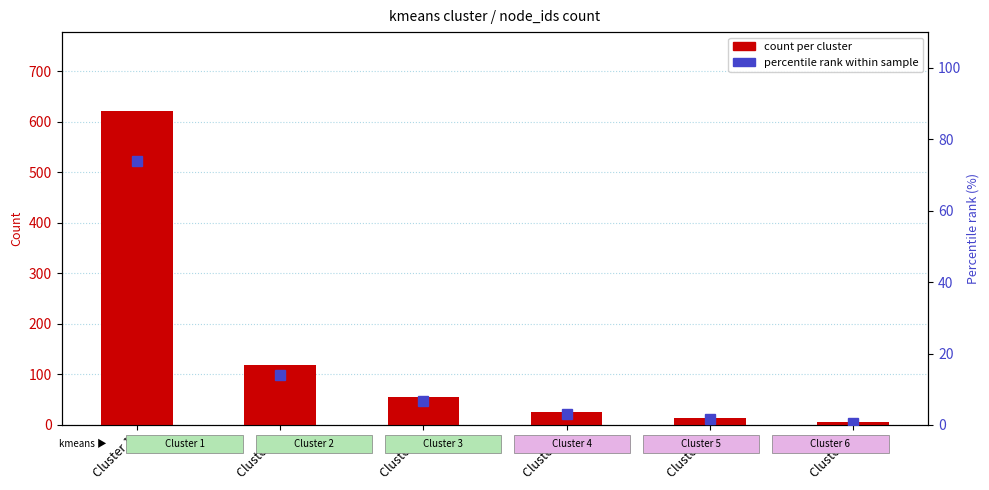

At Cluster 4, list the series in order from largest to smallest.

count per cluster, percentile rank within sample